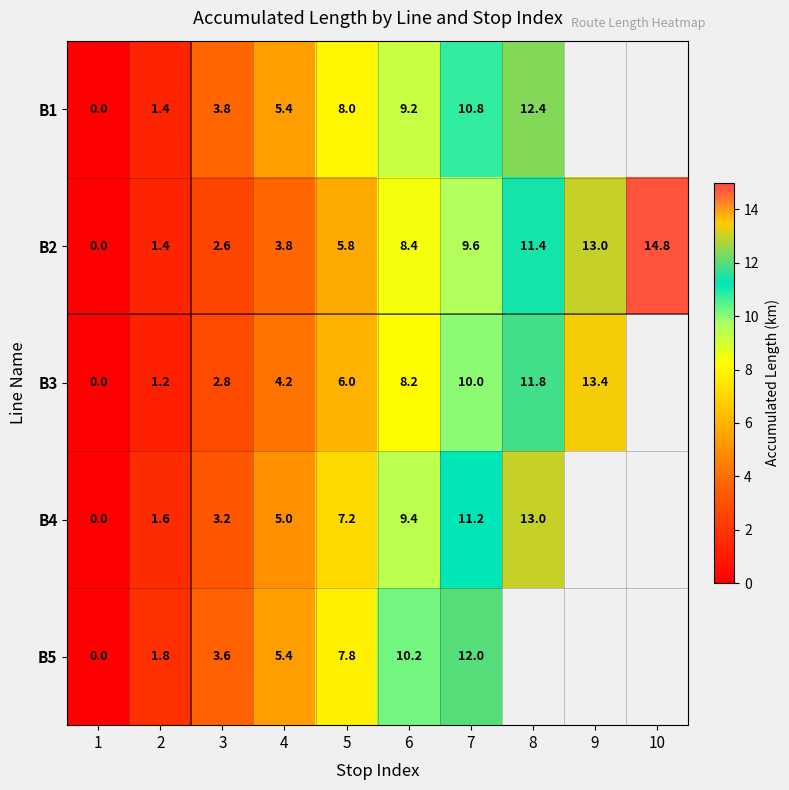

What is the difference between the highest and lowest values at 6?

2.0